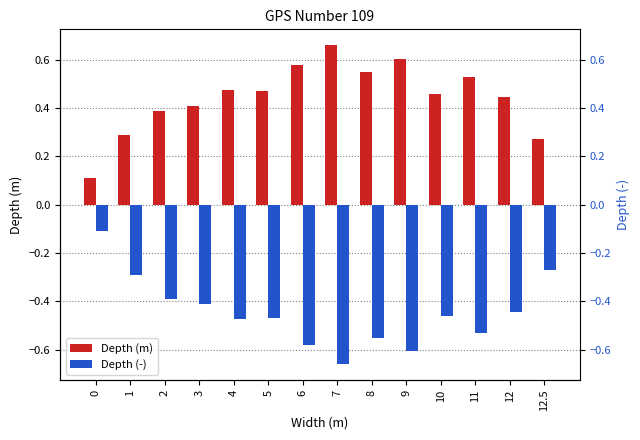

Are the bars grouped side by side (vs. stacked)?

Yes